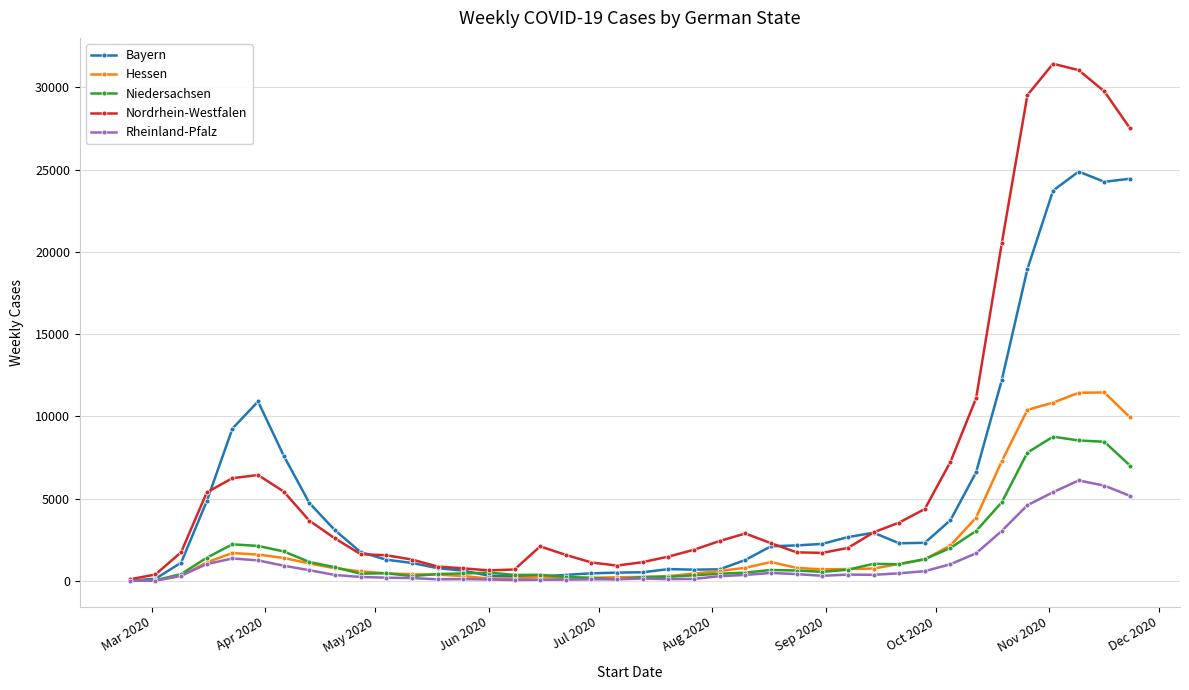

Which series has the widest spread of values?

Nordrhein-Westfalen